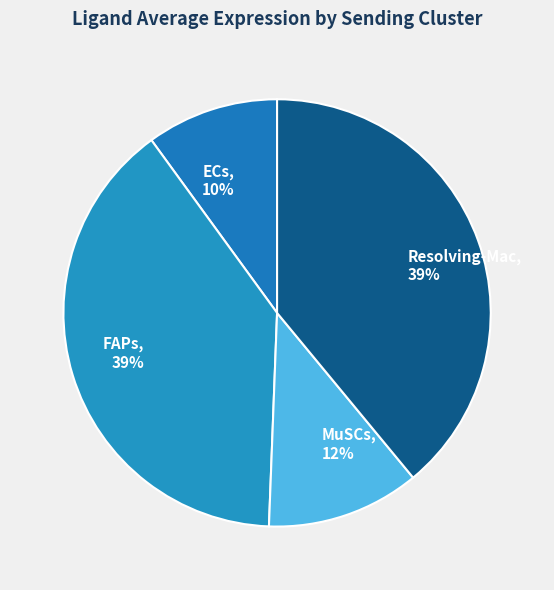

What is the smallest slice in the pie chart?

ECs